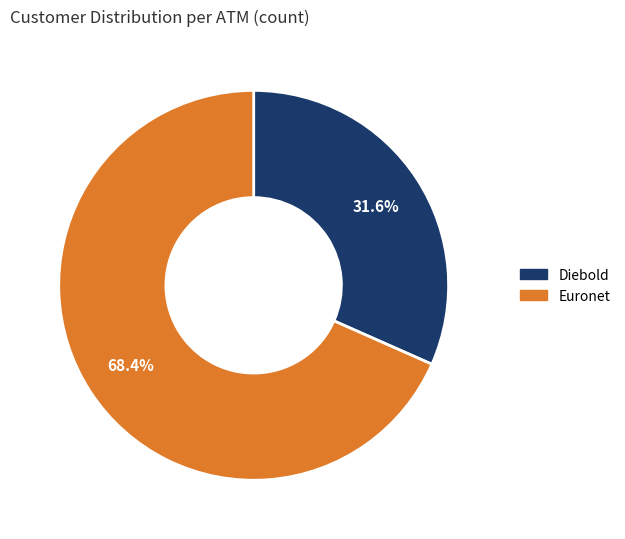

Between Diebold and Euronet, which is larger?

Euronet